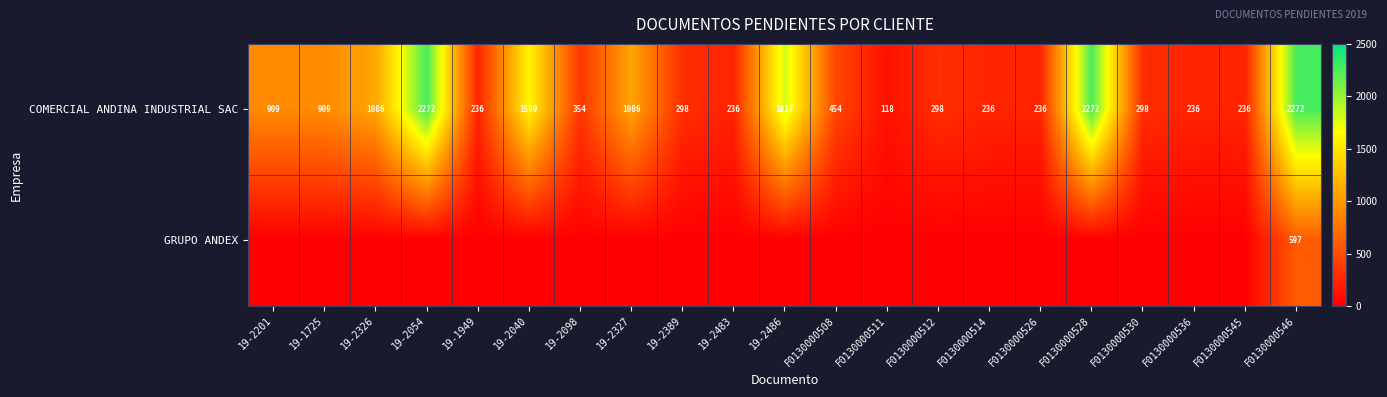

Between 19-2483 and 19-2040, which is larger?

19-2040